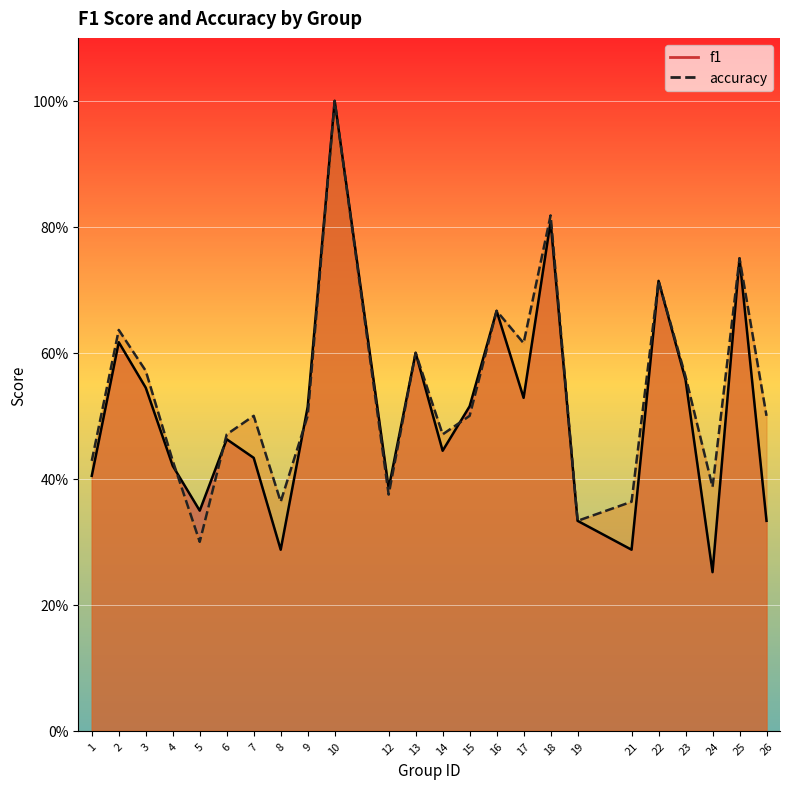

True or false: accuracy has a value of 0.2 at 15.

False